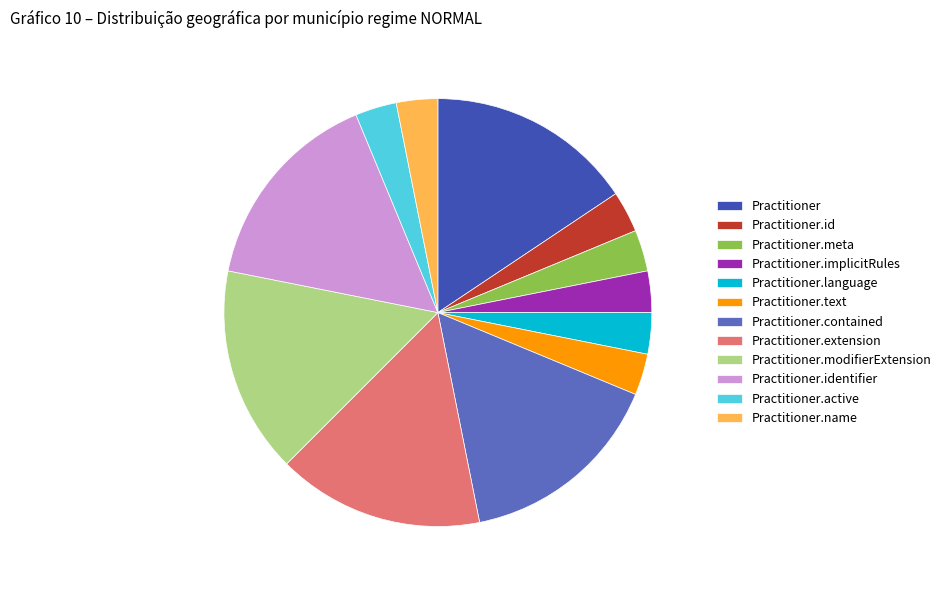

Combined, do Practitioner.active and Practitioner.meta account for over 50%?

No